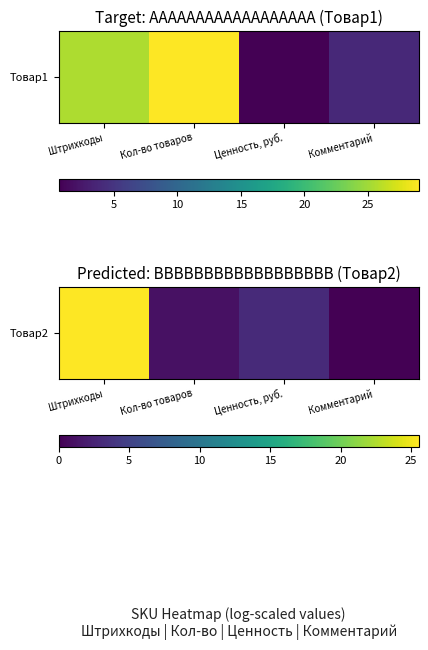

Reading left to right, extract all data points from this chart.

Штрихкоды=25.5	Кол-во товаров=1.1	Ценность, руб.=3.0	Комментарий=0.0